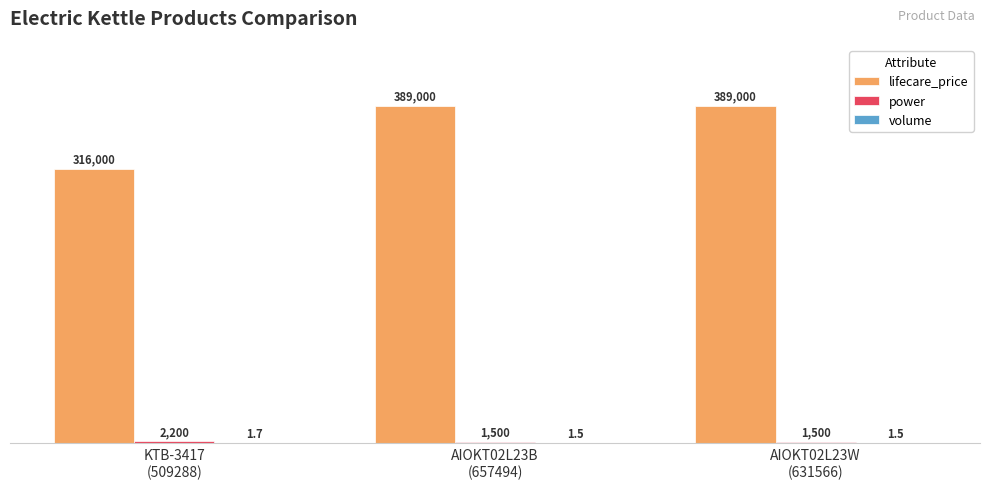

Which series has the largest total across all categories?

lifecare_price